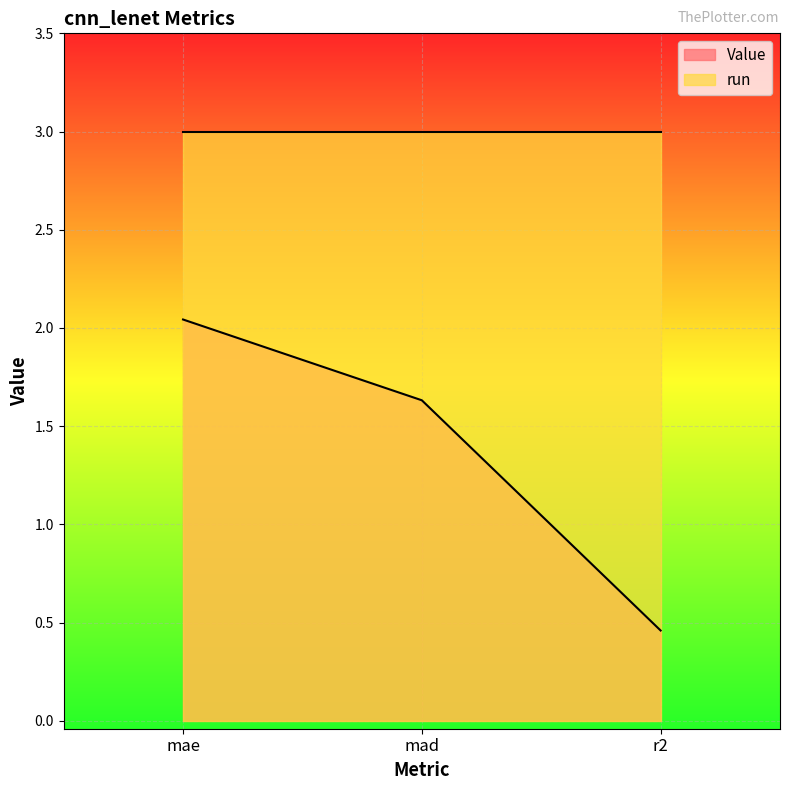

Does the chart display data point markers on the line(s)?

No